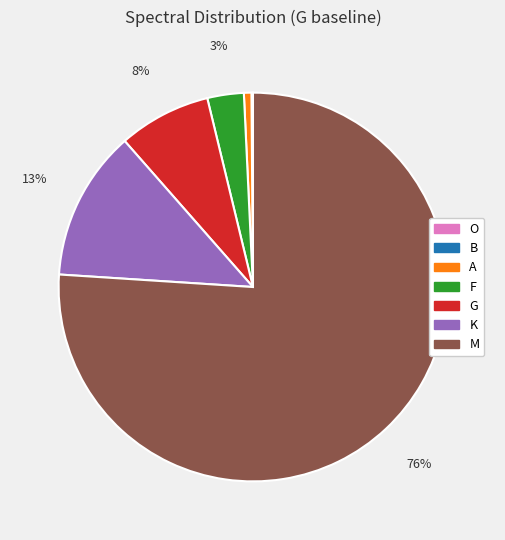

Which has a higher value, G or K?

K